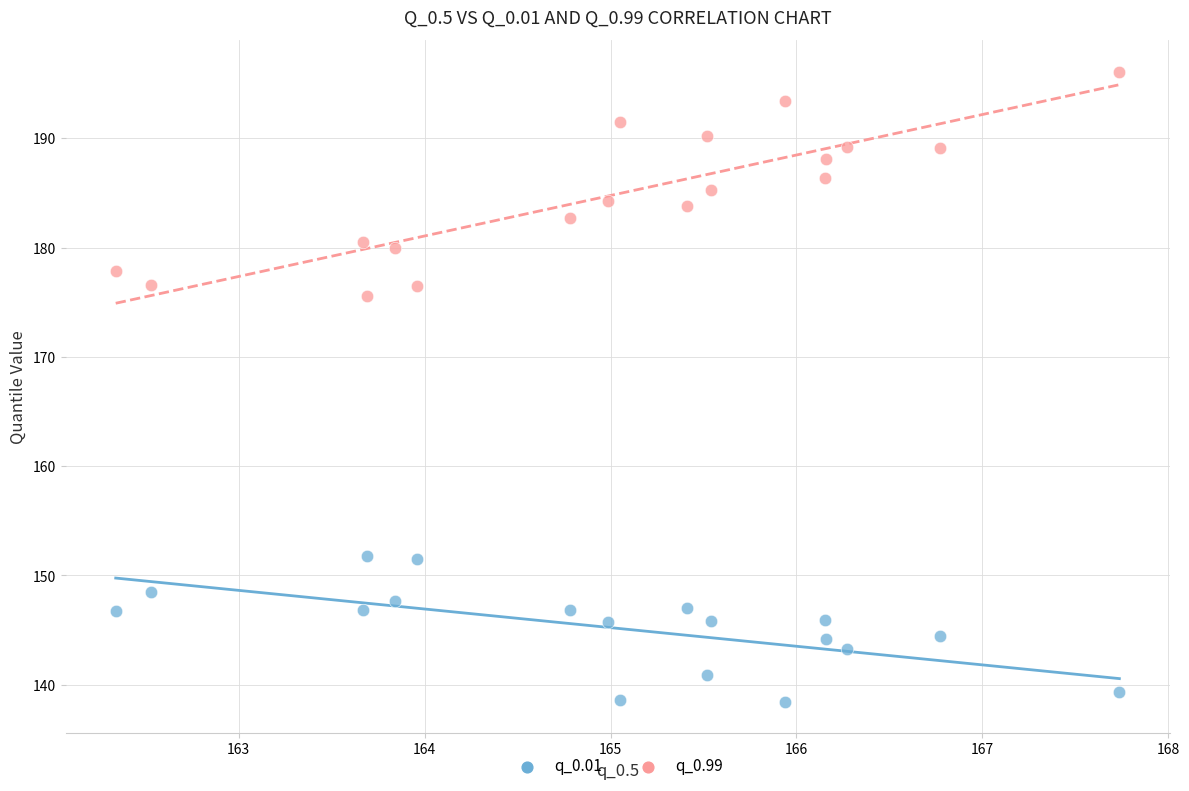

Which series contains the highest Y value?

q_0.99